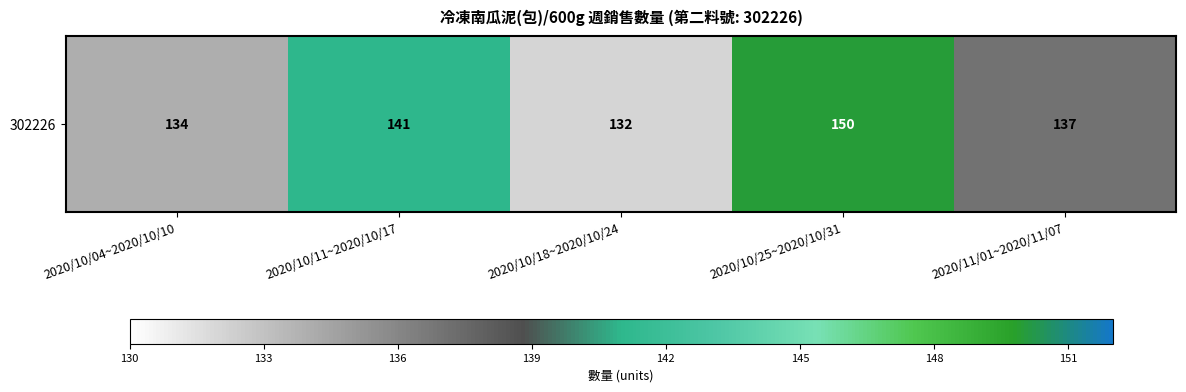

What is the difference between the maximum and minimum values?

18